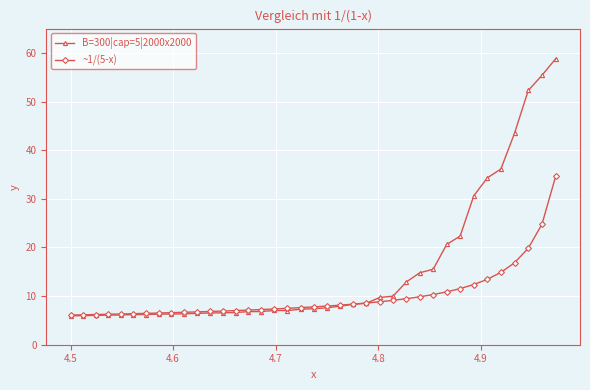

At how many categories does at least one series exceed 40?

4